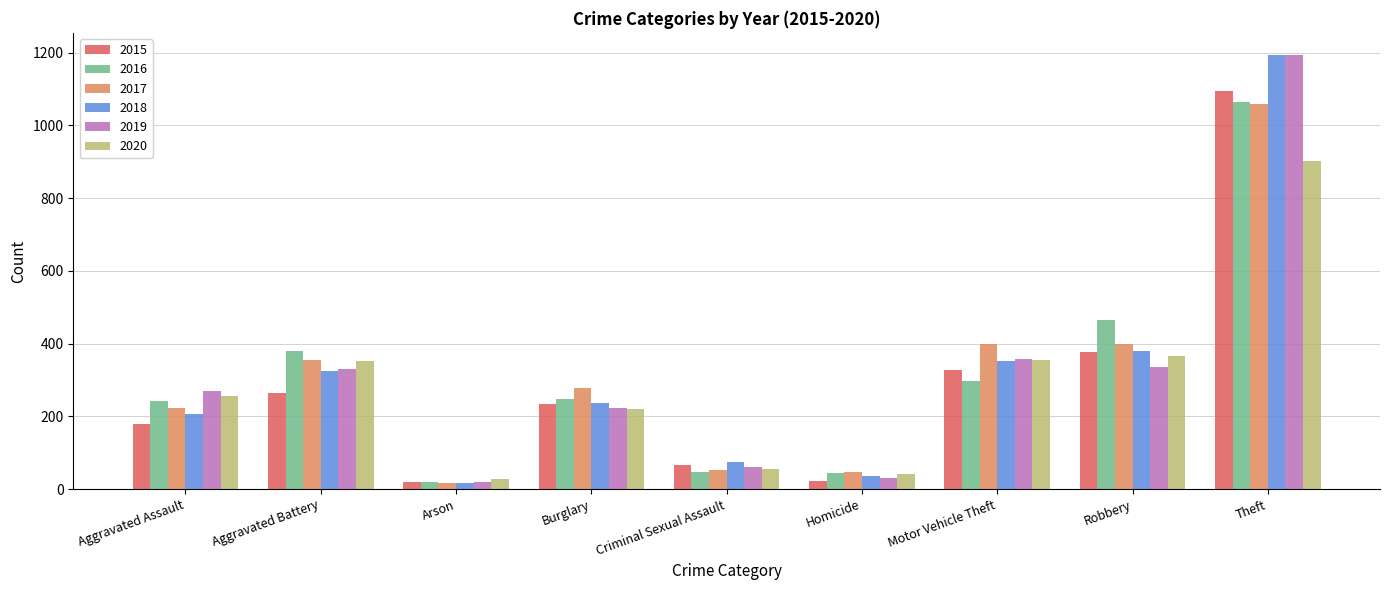

Read the 2017 value at Robbery.

398